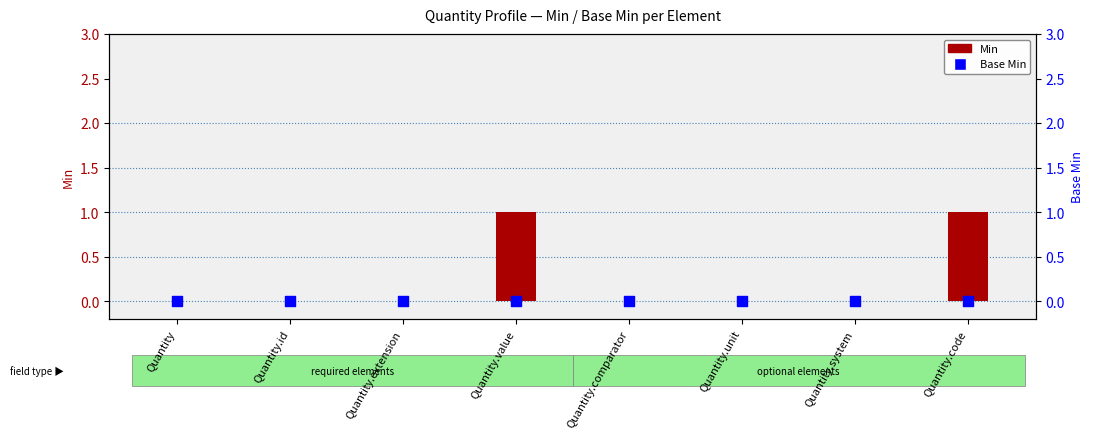

At which category is the sum across all series the highest?

Quantity.value